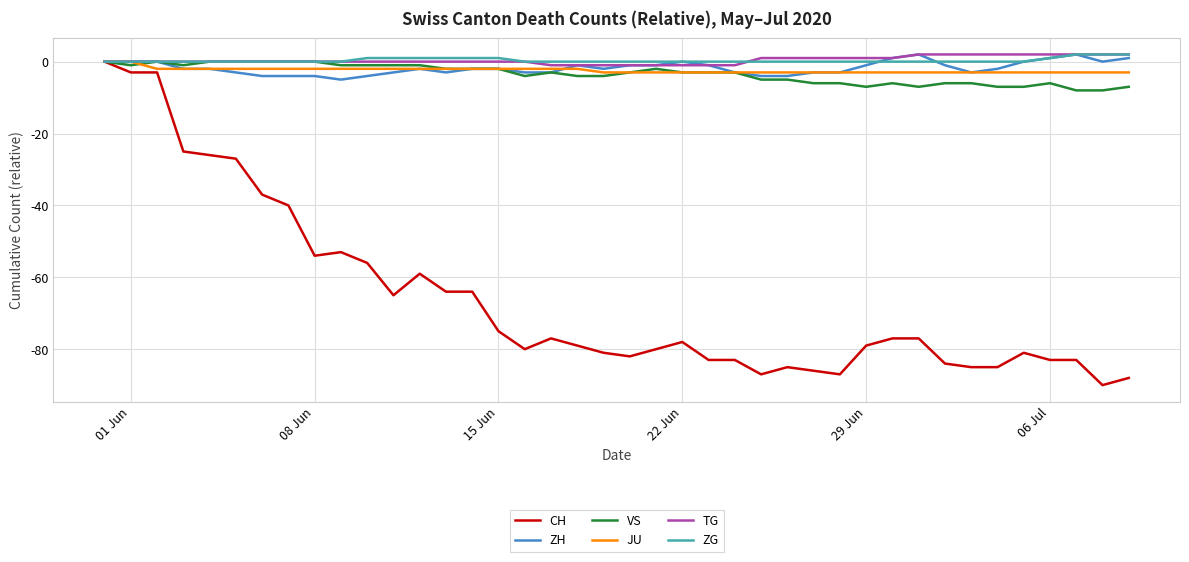

What is the minimum value for VS?

-8